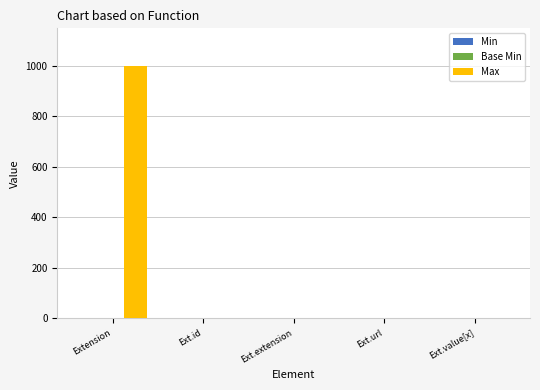

Which label corresponds to the largest value in the chart?

Extension